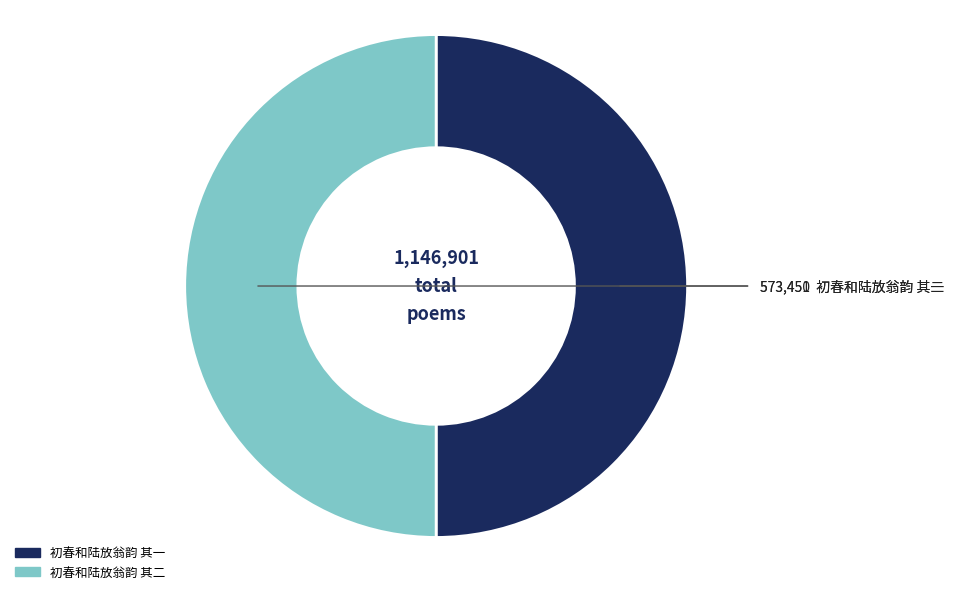

Combined, do 初春和陆放翁韵 其一 and 初春和陆放翁韵 其二 account for over 50%?

Yes